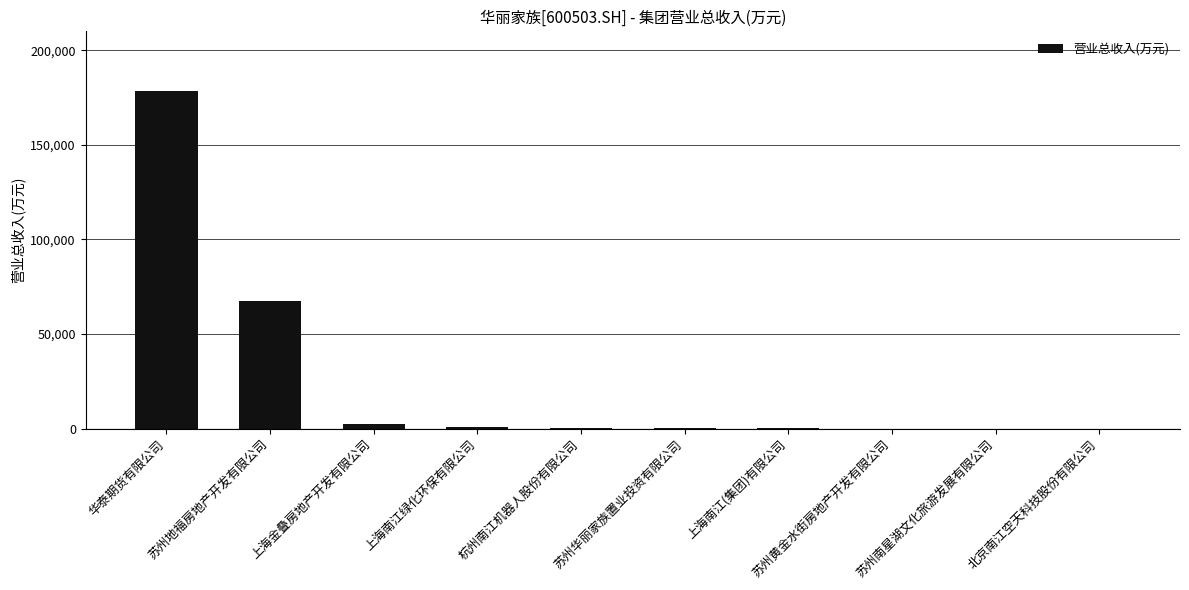

The chart shows a value of -108170.2 at 苏州黄金水街房地产开发有限公司. True or false?

False